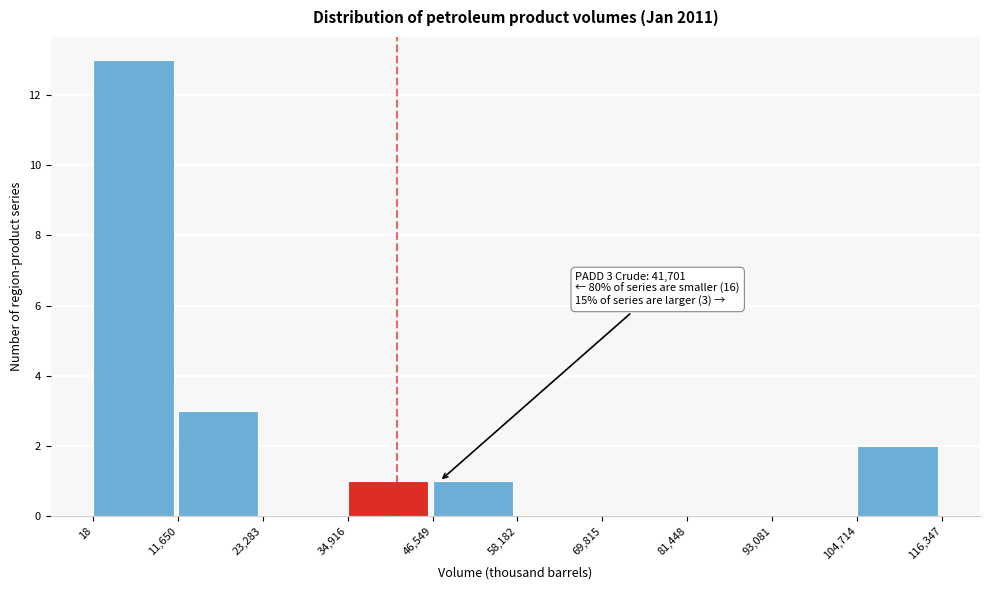

Over which range of the x-axis is the bar tallest?

18 to 11,650